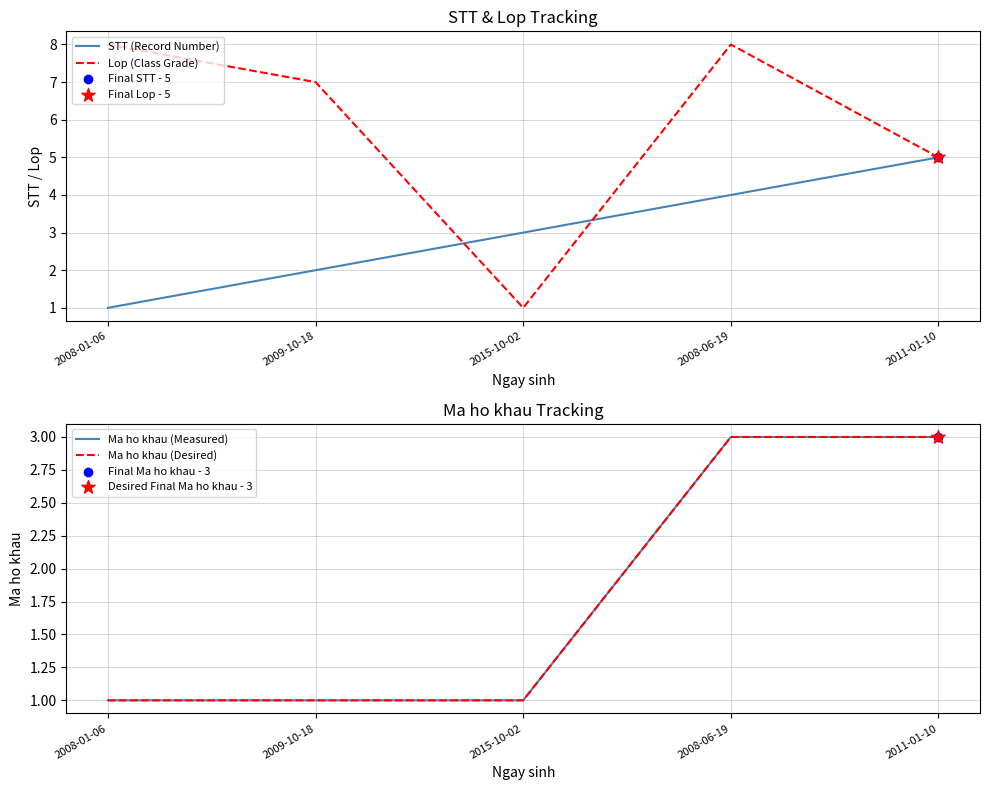

At how many categories does at least one series exceed 7?

2